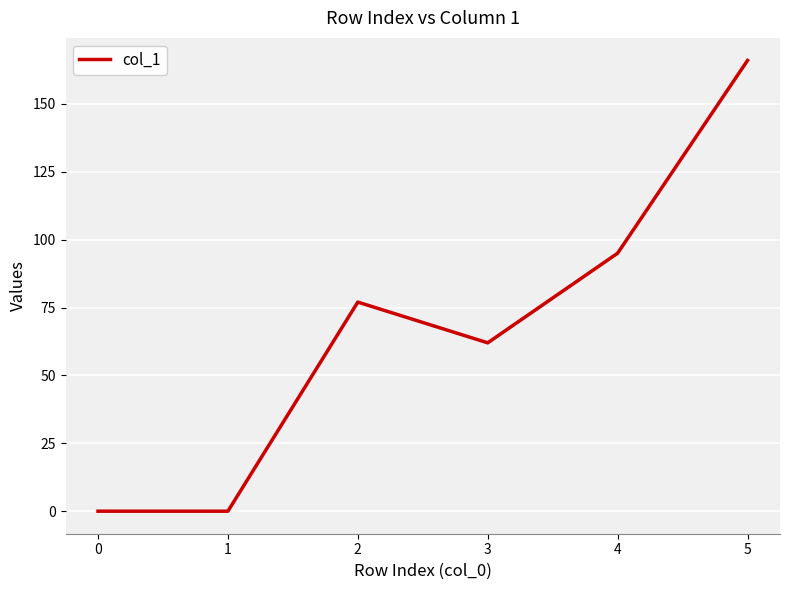

What is the change in value from 0 to 3?

+62